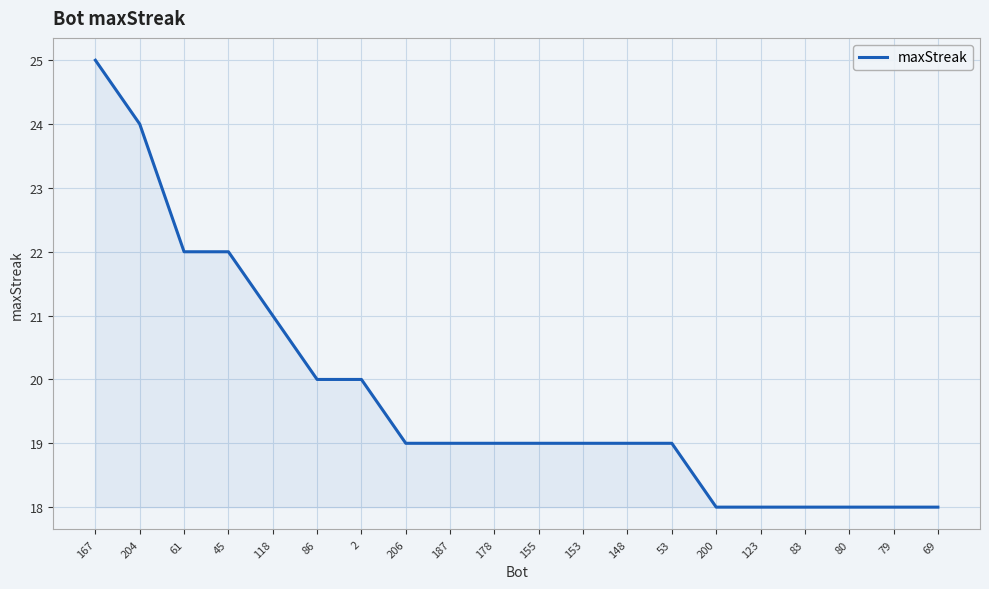

Does the chart display data point markers on the line(s)?

No